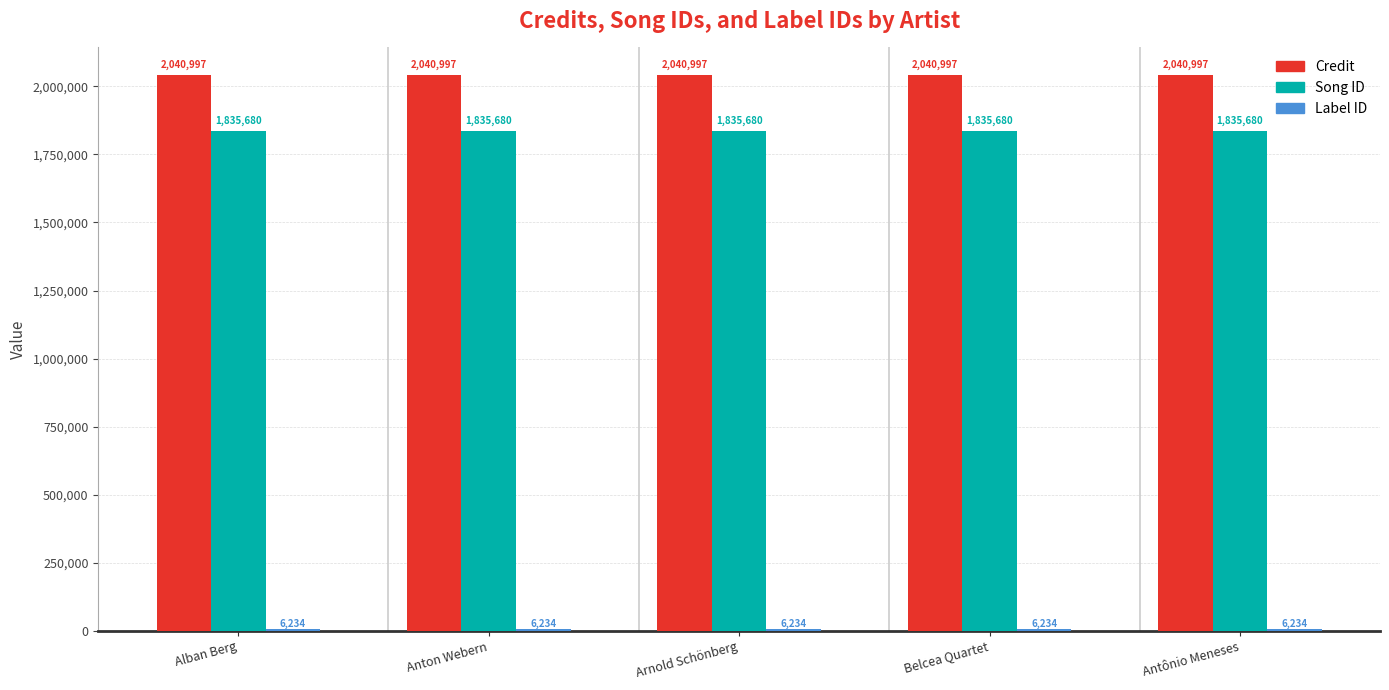

Is it true that Song ID equals 2893010 at Belcea Quartet?

False